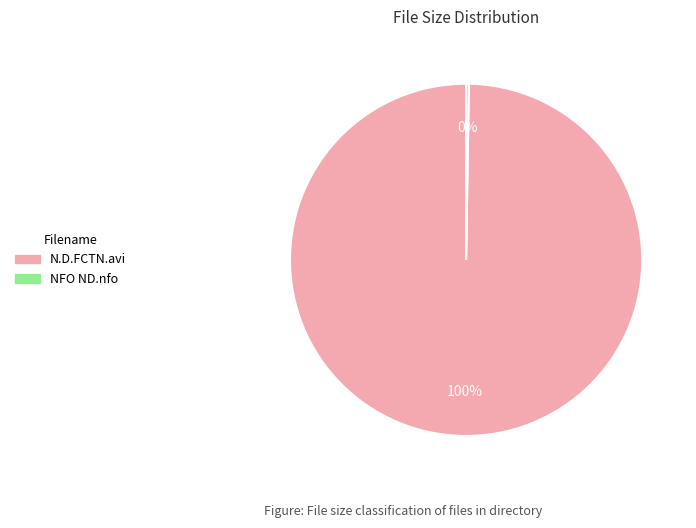

Which category has the biggest portion of the pie?

N.D.FCTN.avi